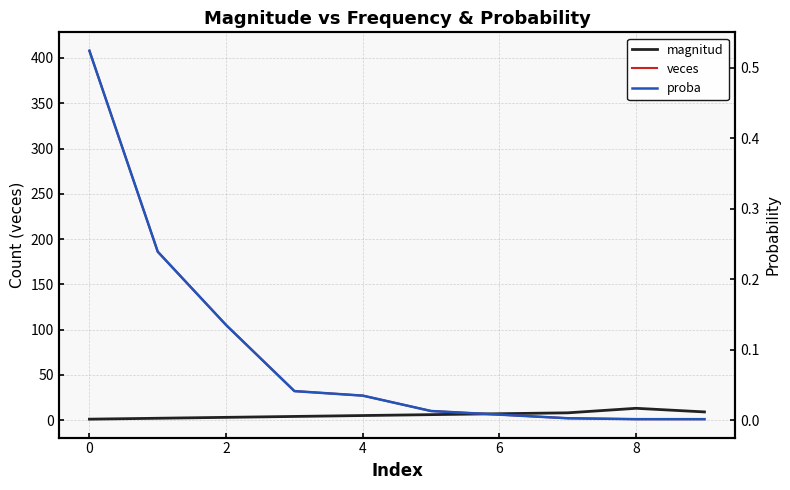

What is the value of the veces point at the 10th from the left?

1.0